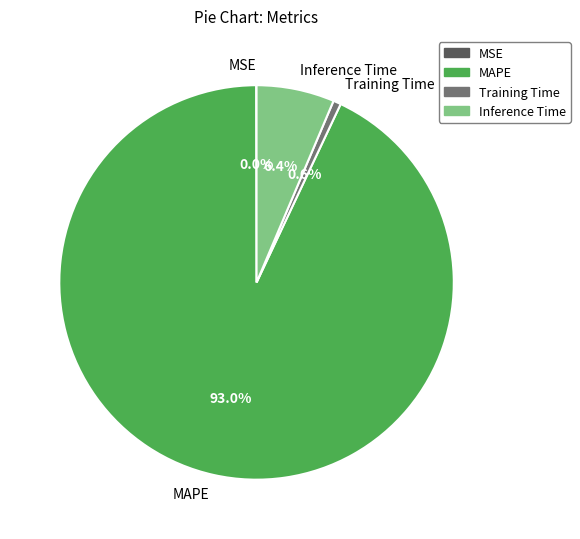

Is Inference Time the majority of the pie?

No